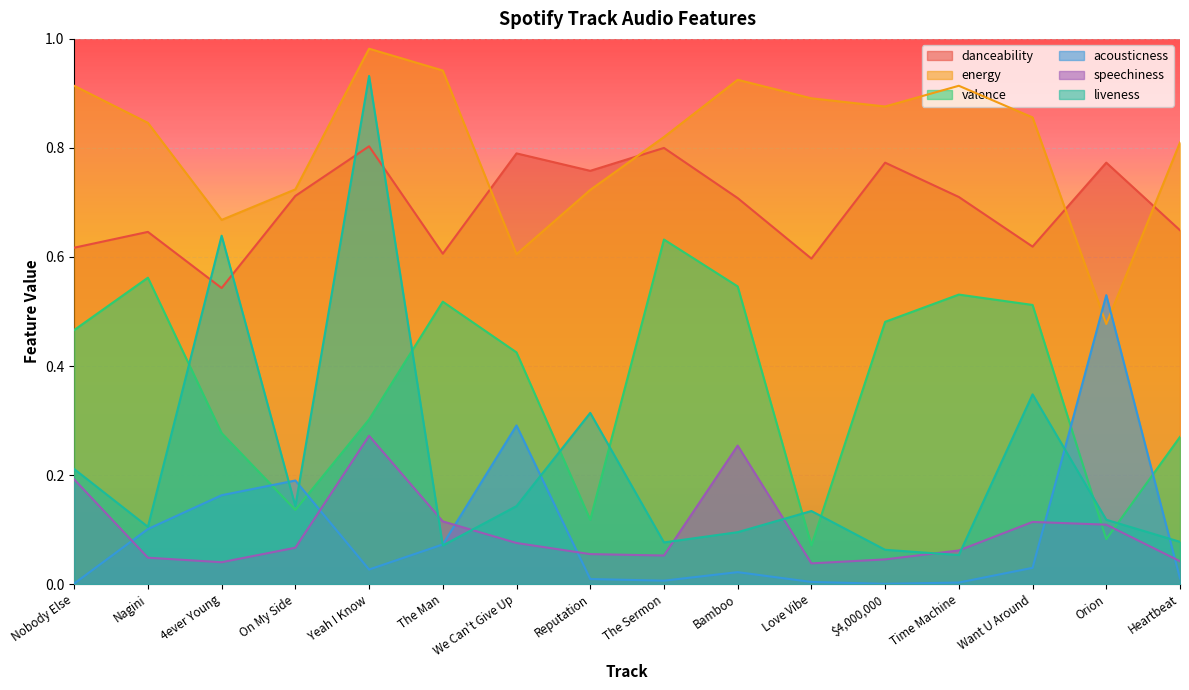

Reading right to left, transcribe all the data shown in this chart.

danceability: Heartbeat=0.6	Orion=0.8	Want U Around=0.6	Time Machine=0.7	$4,000,000=0.8	Love Vibe=0.6	Bamboo=0.7	The Sermon=0.8	Reputation=0.8	We Can't Give Up=0.8	The Man=0.6	Yeah I Know=0.8	On My Side=0.7	4ever Young=0.5	Nagini=0.6	Nobody Else=0.6
energy: Heartbeat=0.8	Orion=0.5	Want U Around=0.9	Time Machine=0.9	$4,000,000=0.9	Love Vibe=0.9	Bamboo=0.9	The Sermon=0.8	Reputation=0.7	We Can't Give Up=0.6	The Man=0.9	Yeah I Know=1.0	On My Side=0.7	4ever Young=0.7	Nagini=0.8	Nobody Else=0.9
valence: Heartbeat=0.3	Orion=0.1	Want U Around=0.5	Time Machine=0.5	$4,000,000=0.5	Love Vibe=0.1	Bamboo=0.5	The Sermon=0.6	Reputation=0.1	We Can't Give Up=0.4	The Man=0.5	Yeah I Know=0.3	On My Side=0.1	4ever Young=0.3	Nagini=0.6	Nobody Else=0.5
acousticness: Heartbeat=0.0	Orion=0.5	Want U Around=0.0	Time Machine=0.0	$4,000,000=0.0	Love Vibe=0.0	Bamboo=0.0	The Sermon=0.0	Reputation=0.0	We Can't Give Up=0.3	The Man=0.1	Yeah I Know=0.0	On My Side=0.2	4ever Young=0.2	Nagini=0.1	Nobody Else=0.0
speechiness: Heartbeat=0.0	Orion=0.1	Want U Around=0.1	Time Machine=0.1	$4,000,000=0.0	Love Vibe=0.0	Bamboo=0.3	The Sermon=0.1	Reputation=0.1	We Can't Give Up=0.1	The Man=0.1	Yeah I Know=0.3	On My Side=0.1	4ever Young=0.0	Nagini=0.0	Nobody Else=0.2
liveness: Heartbeat=0.1	Orion=0.1	Want U Around=0.3	Time Machine=0.1	$4,000,000=0.1	Love Vibe=0.1	Bamboo=0.1	The Sermon=0.1	Reputation=0.3	We Can't Give Up=0.1	The Man=0.1	Yeah I Know=0.9	On My Side=0.1	4ever Young=0.6	Nagini=0.1	Nobody Else=0.2